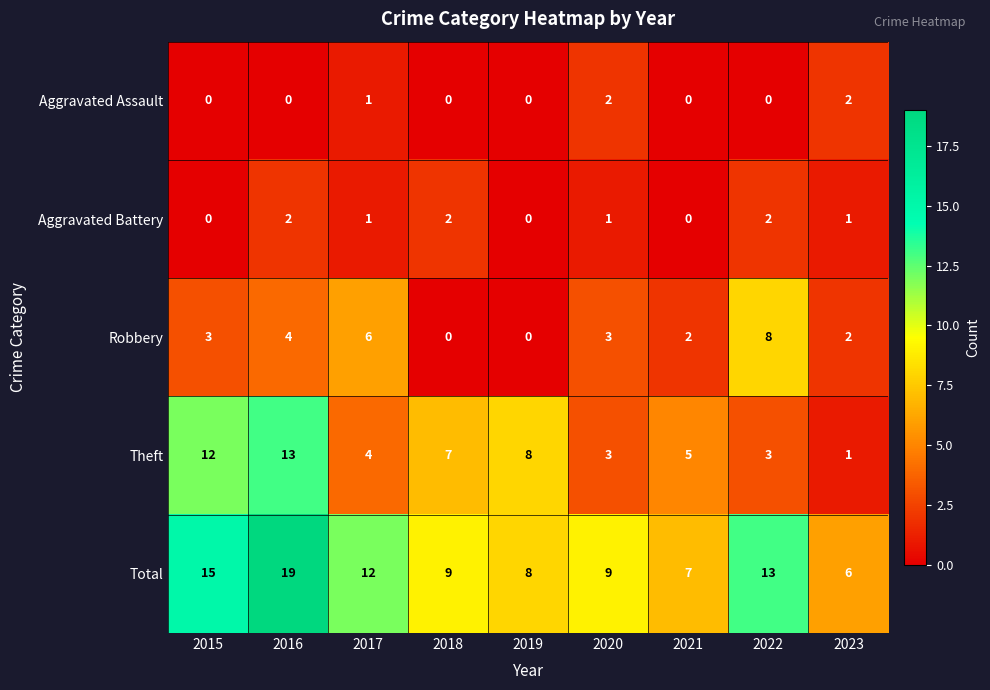

Which series has the largest total across all categories?

Total